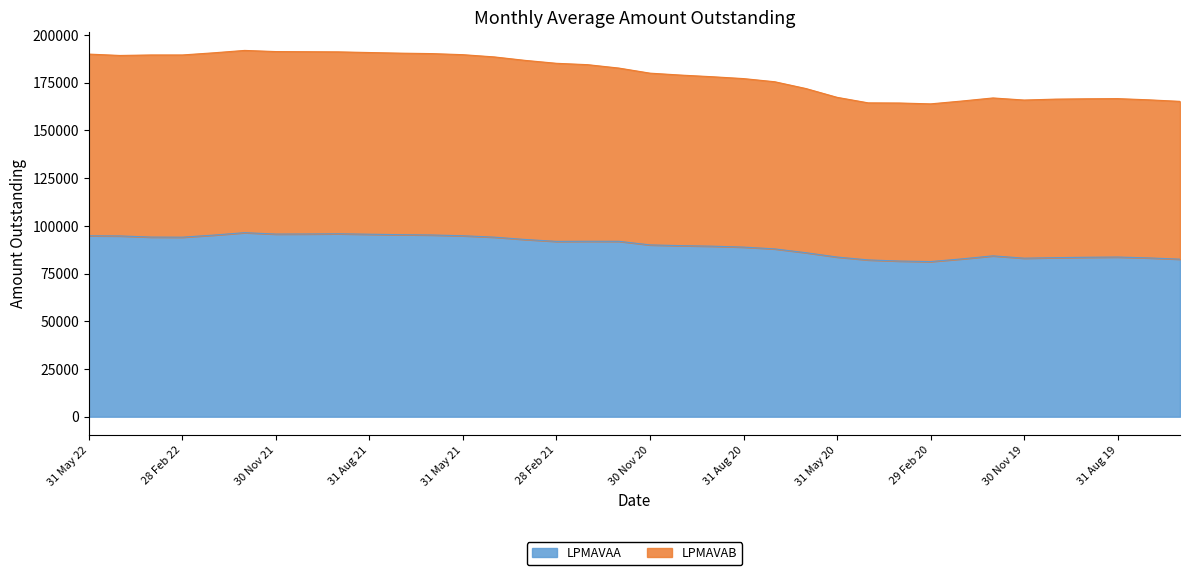

At which label does LPMAVAB reach its minimum?

29 Feb 20